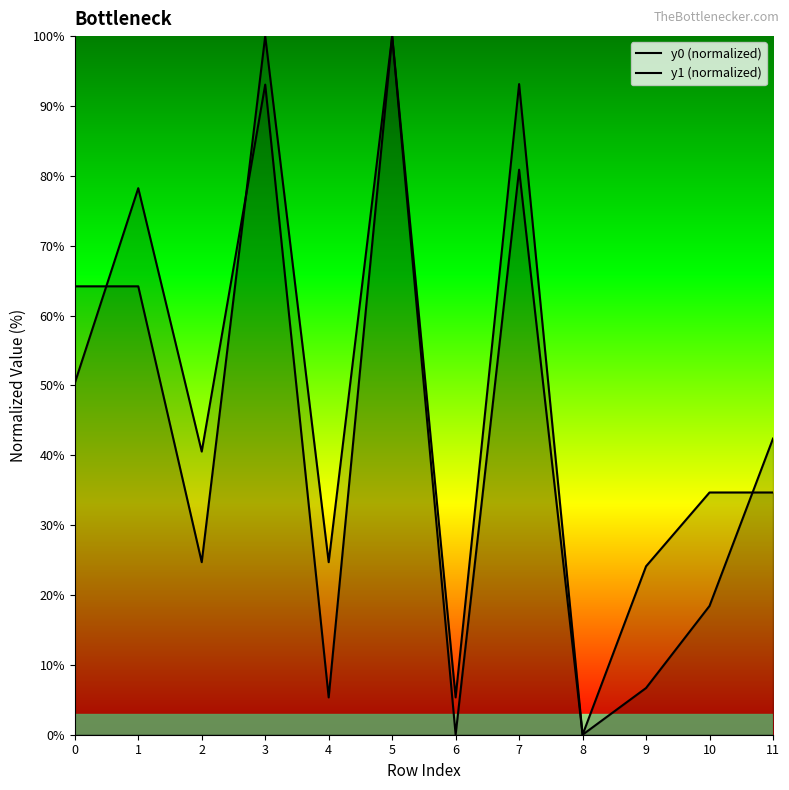

Which series ends up on top after the final intersection of y0 (normalized) and y1 (normalized)?

y1 (normalized)